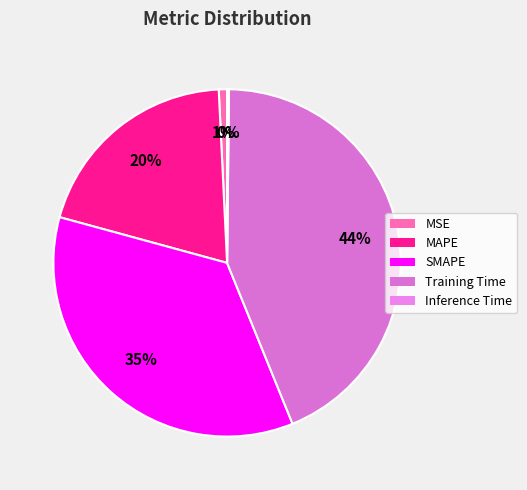

What is the largest slice in the pie chart?

Training Time